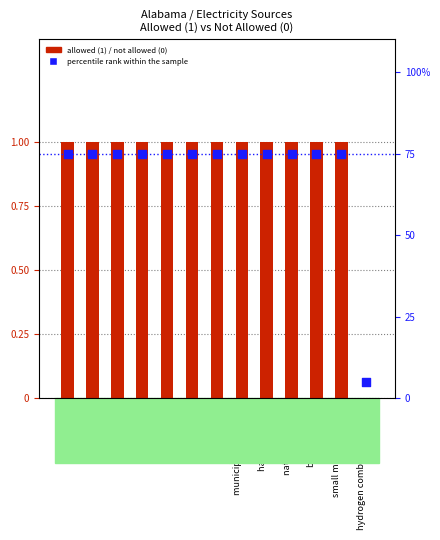

Which series reaches the maximum Y coordinate?

percentile rank within the sample